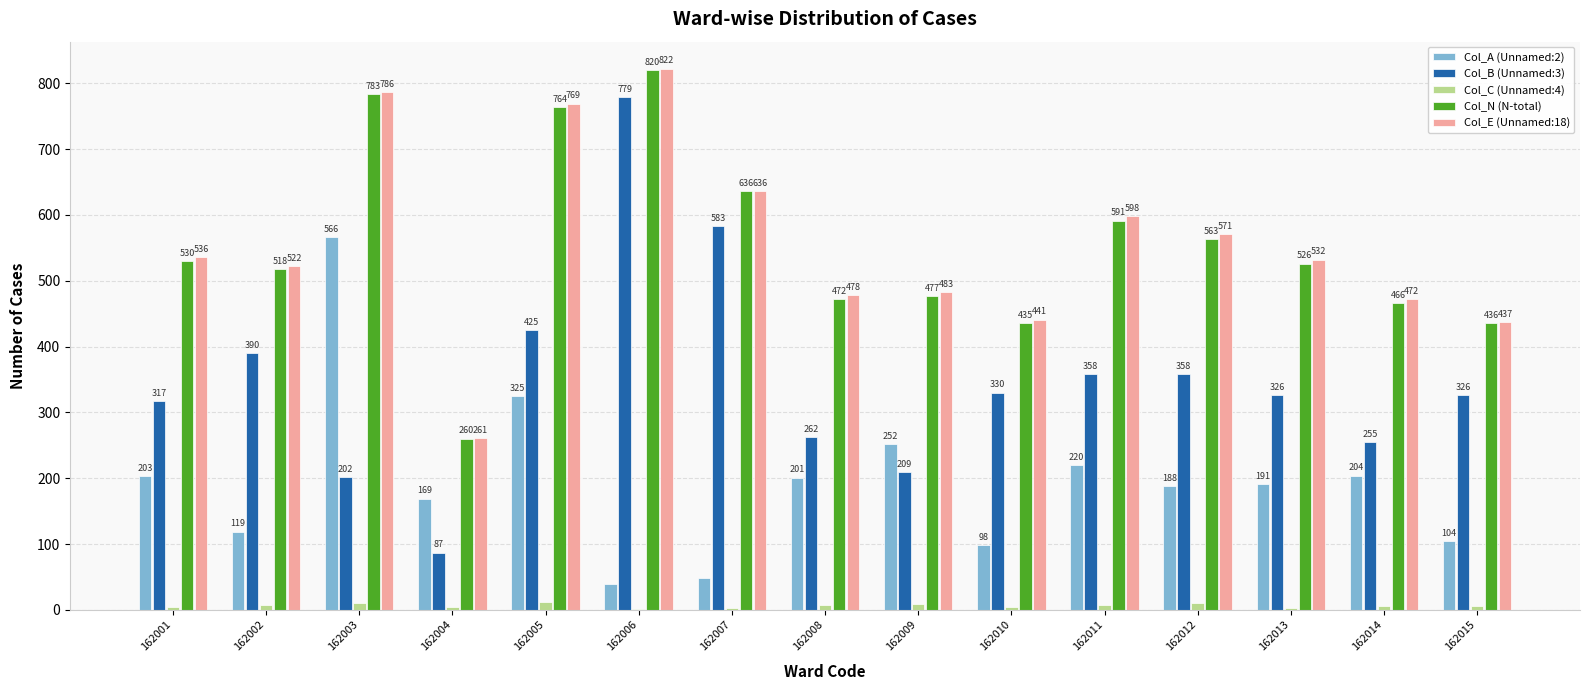

Count the number of data series in this chart.

5